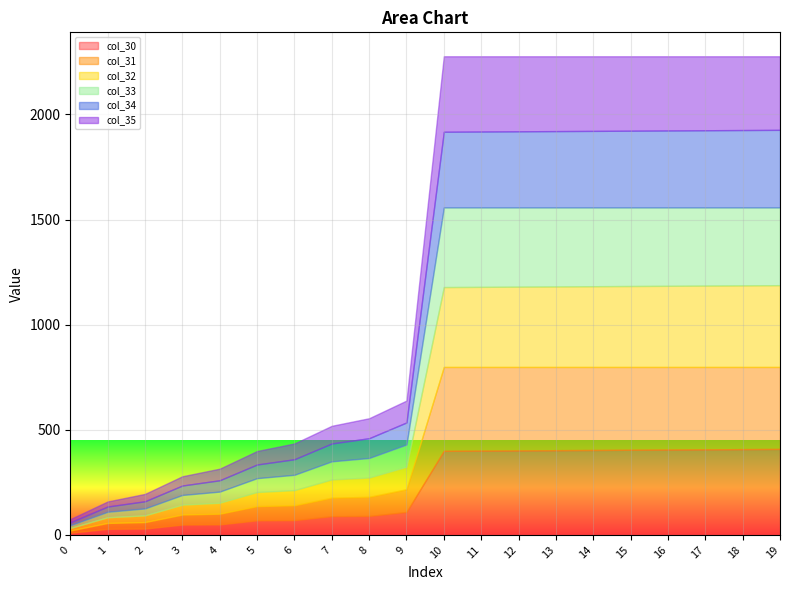

At how many categories does at least one series exceed 290?

10